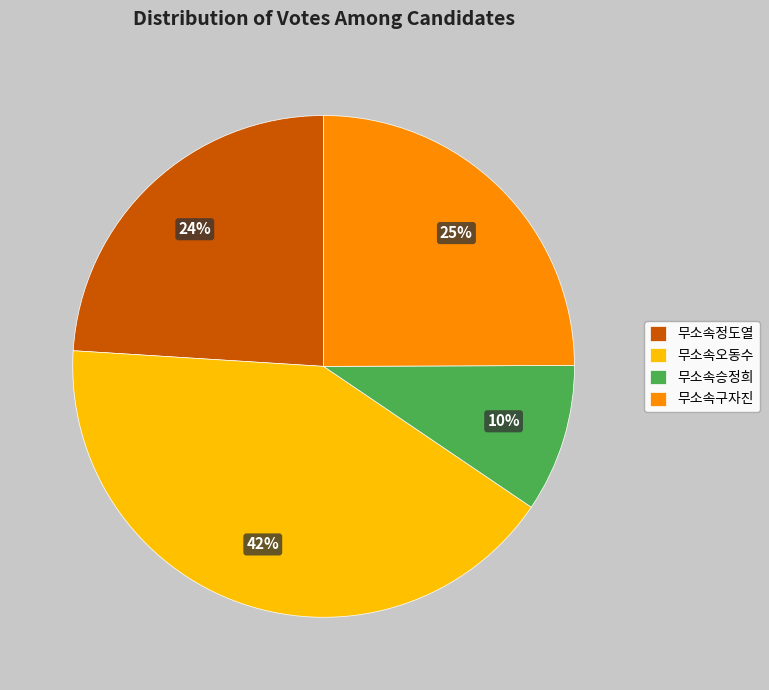

Does 무소속승정희 account for over 50% of the chart?

No